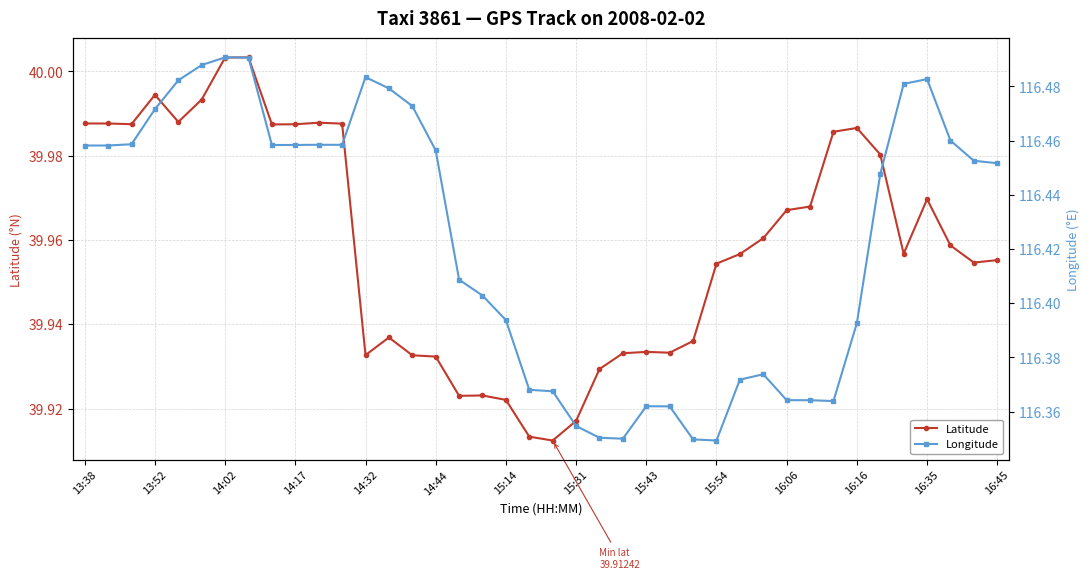

In Longitude, how many points are higher than both neighbors (excluding endpoints)?

6